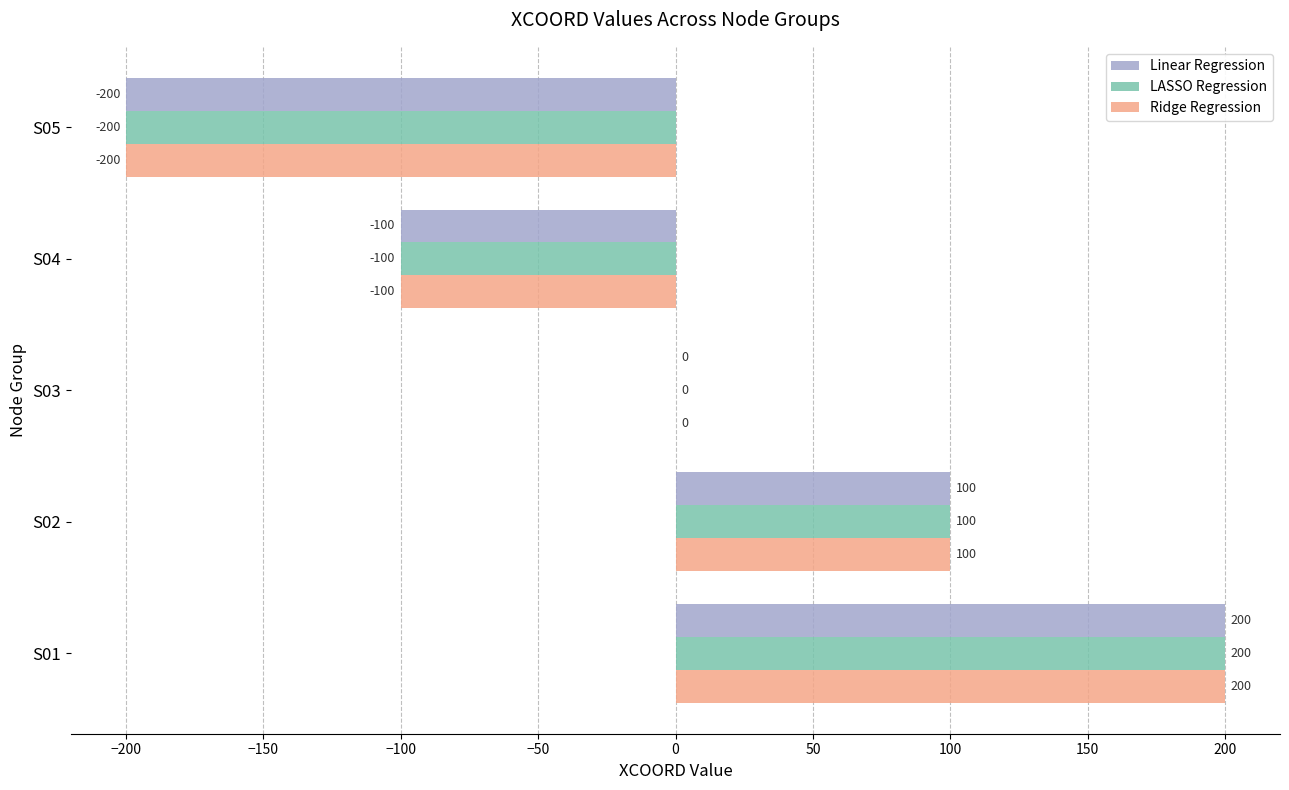

How many categories are shown in the chart?

5